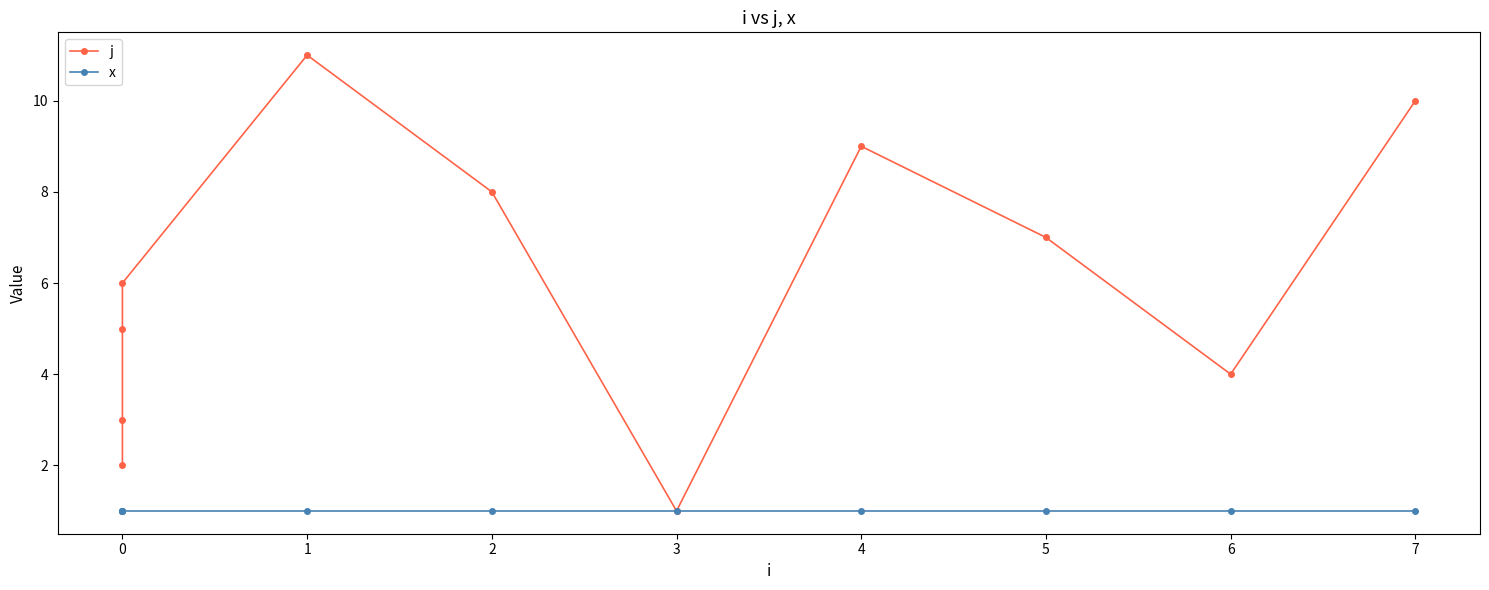

True or false: x has a value of 1 at 5.

True